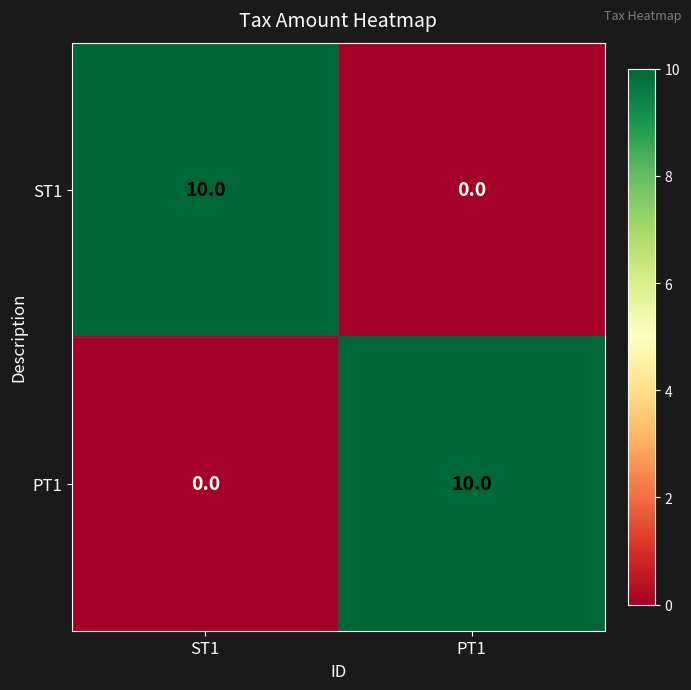

What is the highest value of the PT1 series?

10